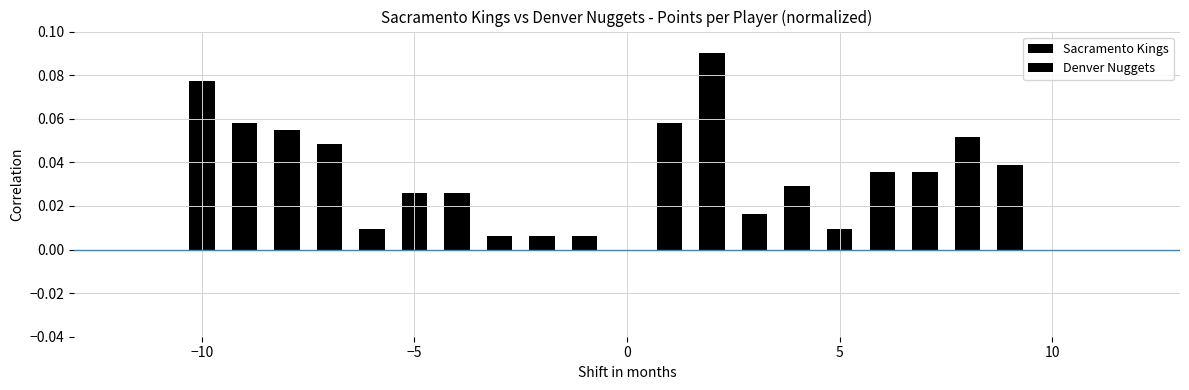

How many bars are there in each group?

2